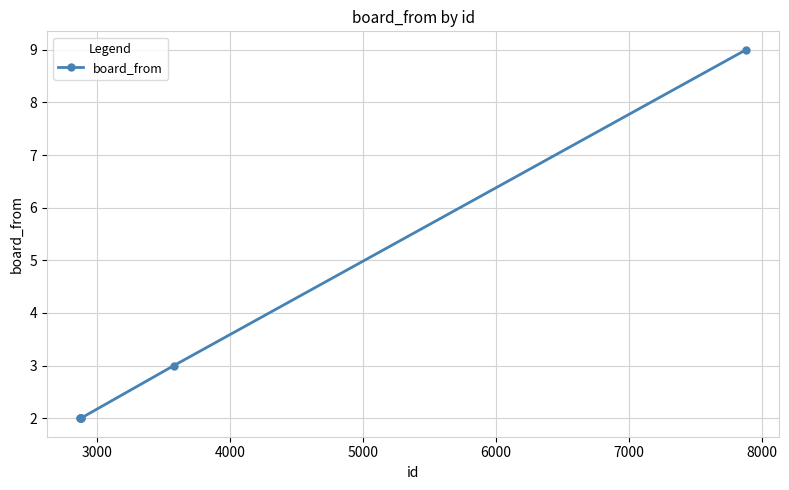

True or false: the data has more than 1 interior local peaks.

False